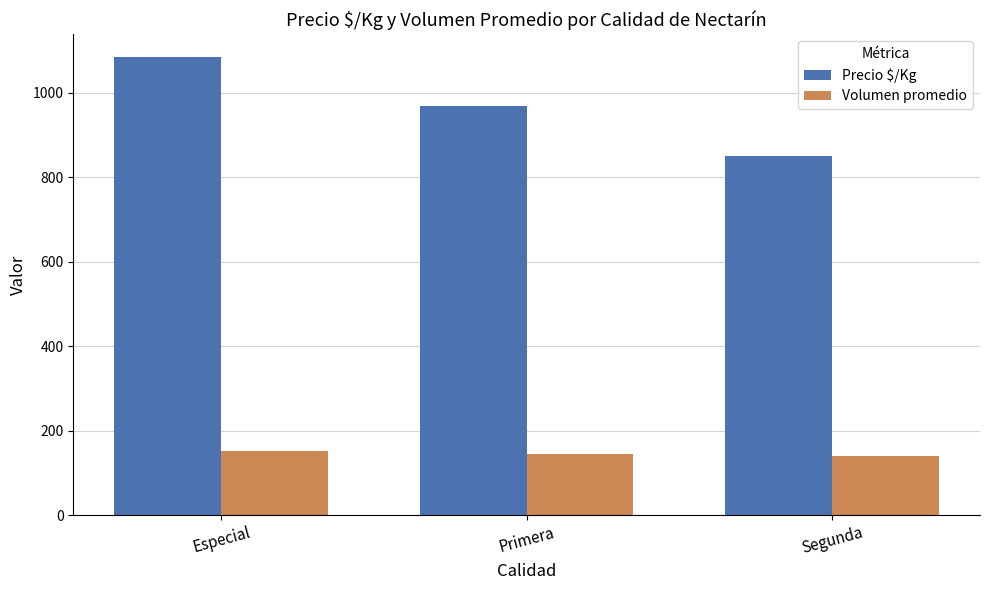

What is the sum of the Volumen promedio values at Segunda and Primera?

284